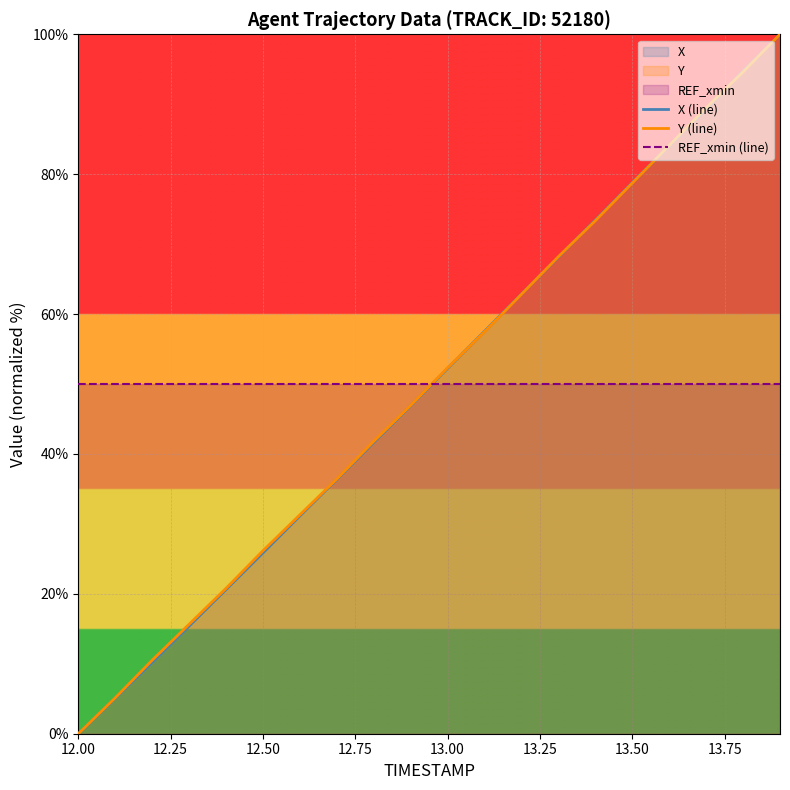

After their last crossing, which series has the higher values: X (line) or REF_xmin (line)?

X (line)